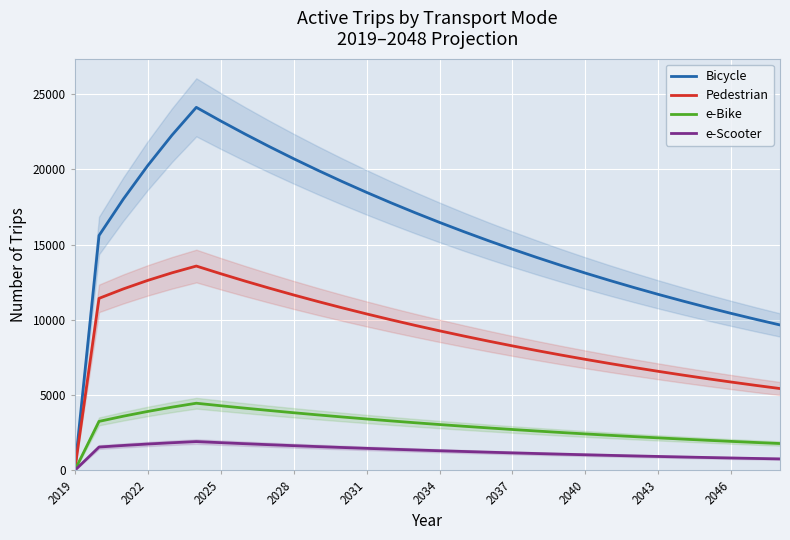

How many values in the e-Scooter series are below 1311?

15